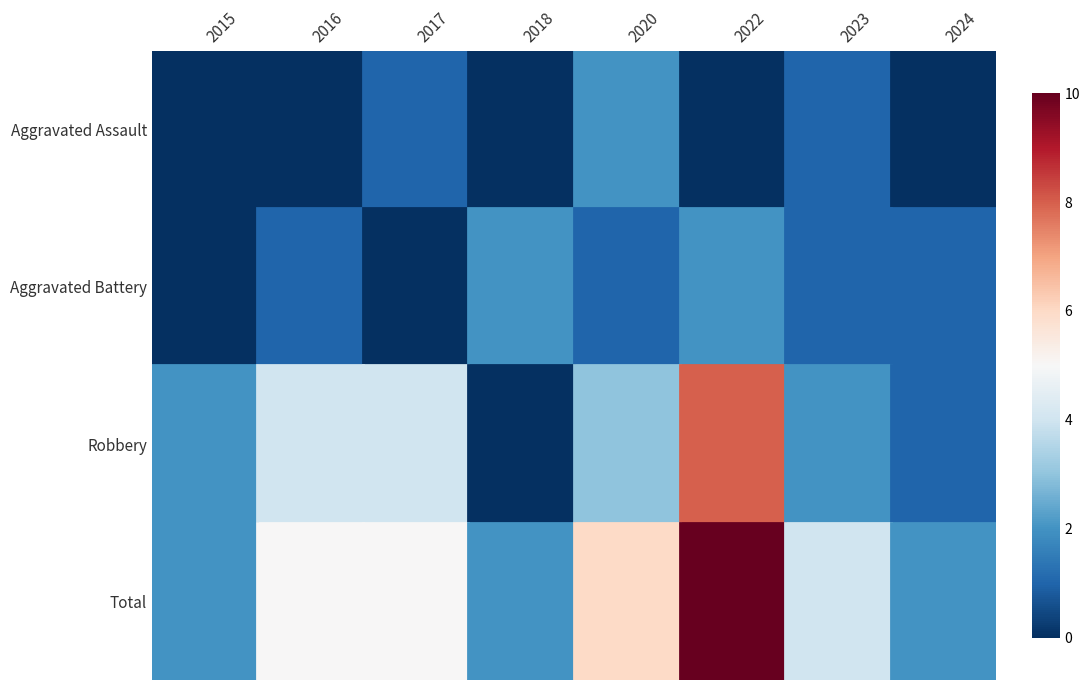

What is the sum of the Robbery values at 2017 and 2022?

12